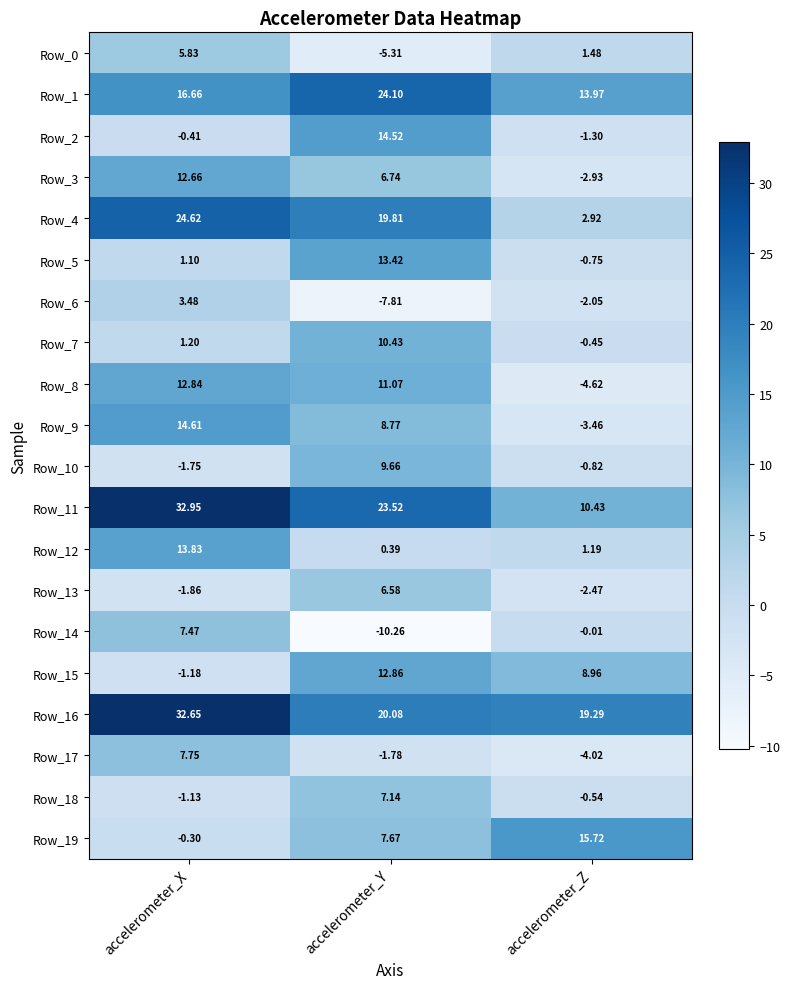

Rank the categories by Row_7 value from highest to lowest.

accelerometer_Y, accelerometer_X, accelerometer_Z